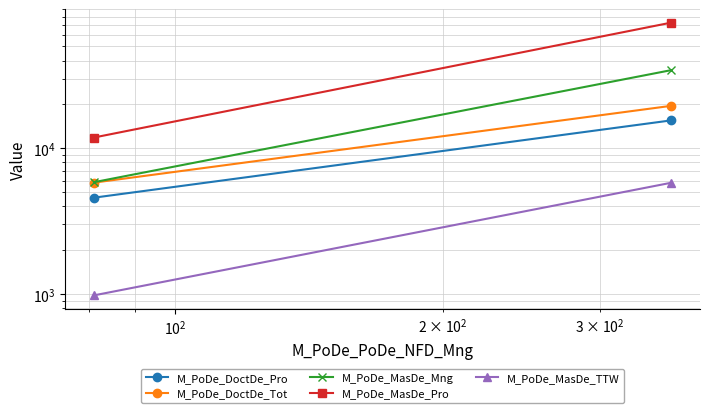

How many series are shown in this chart?

5